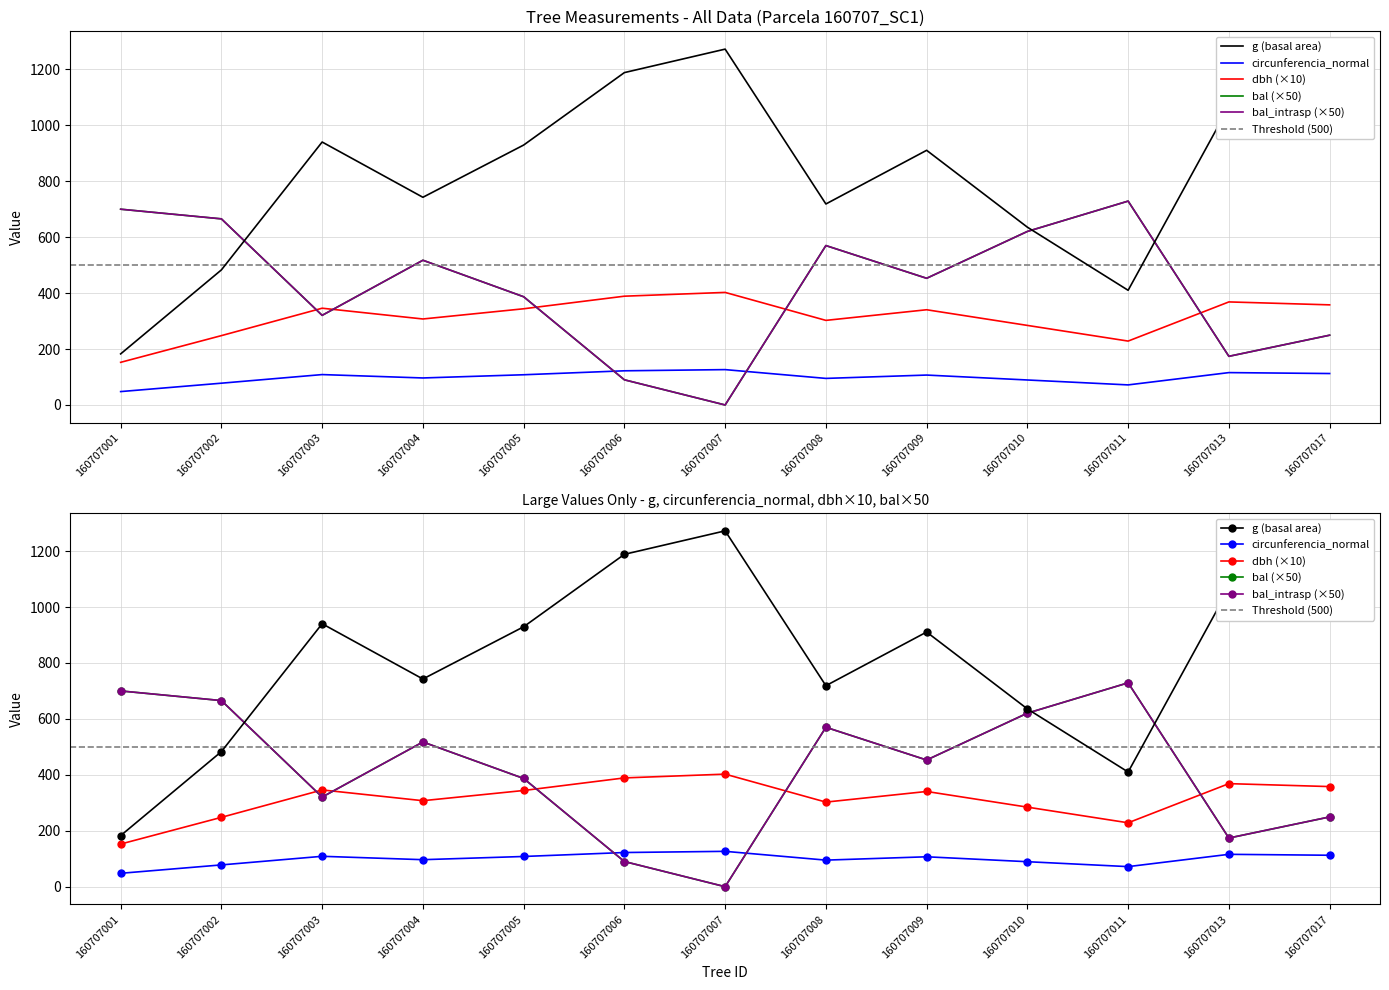

How many data points does each series have?

13